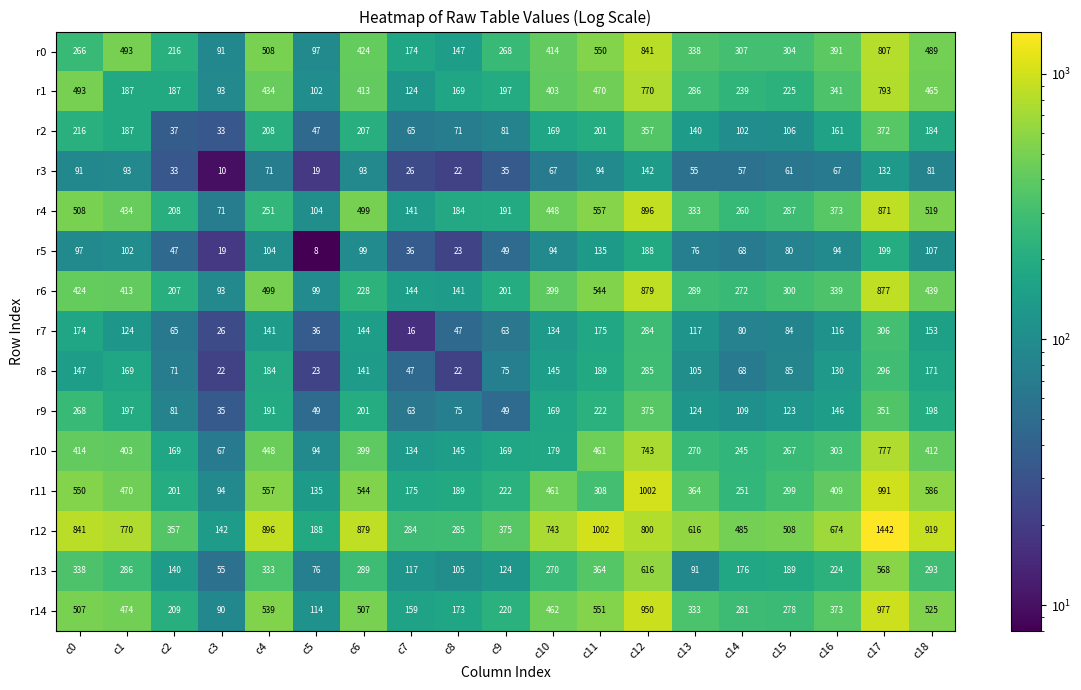

Which series has the largest total across all categories?

r12